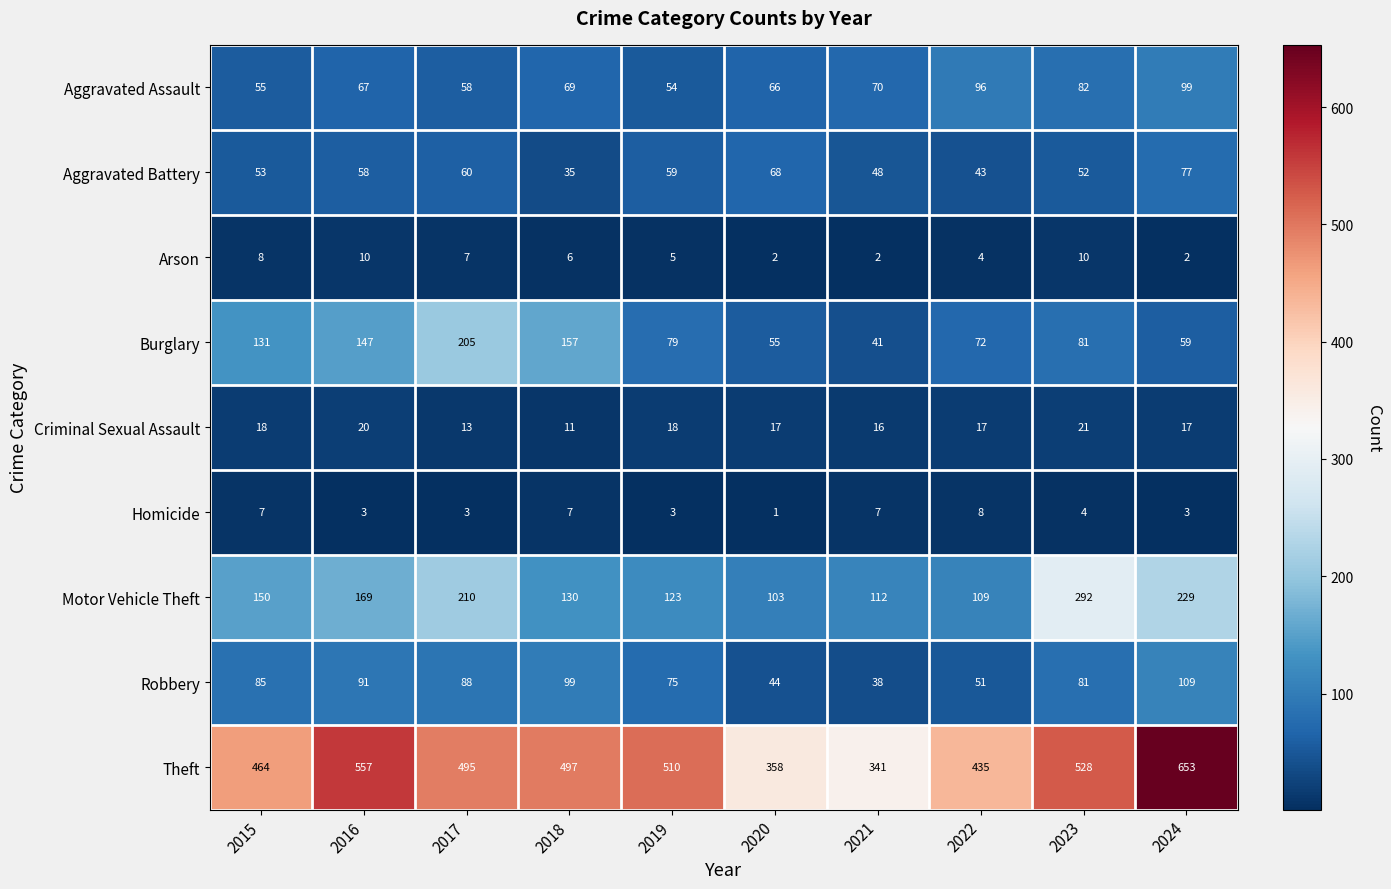

Which category has the highest value across all series?

2024